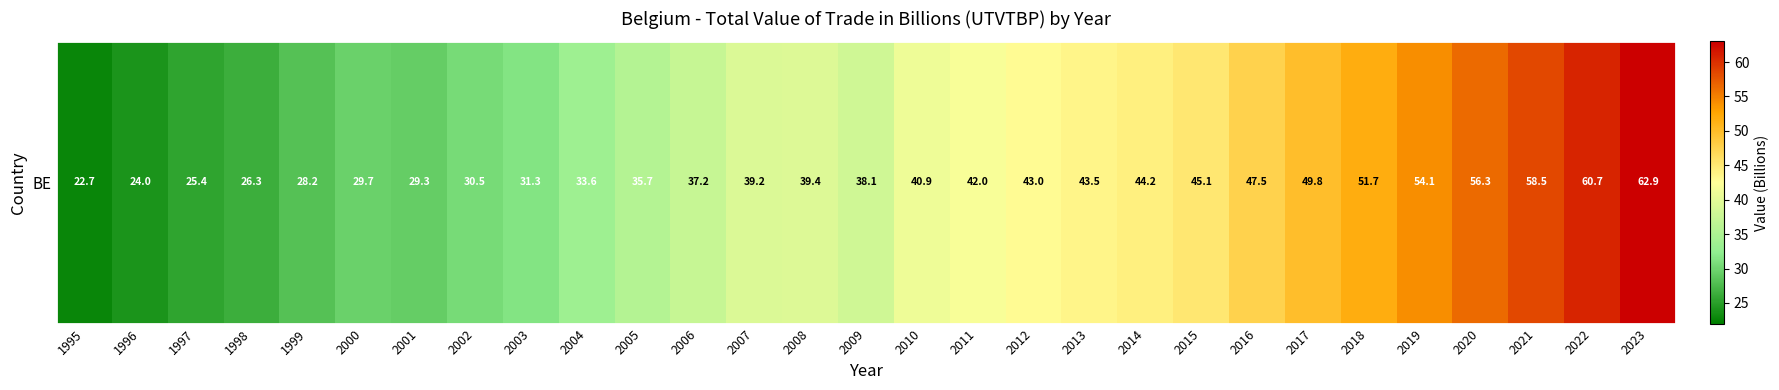

Is it true that the value at 2021 is 58.5?

True